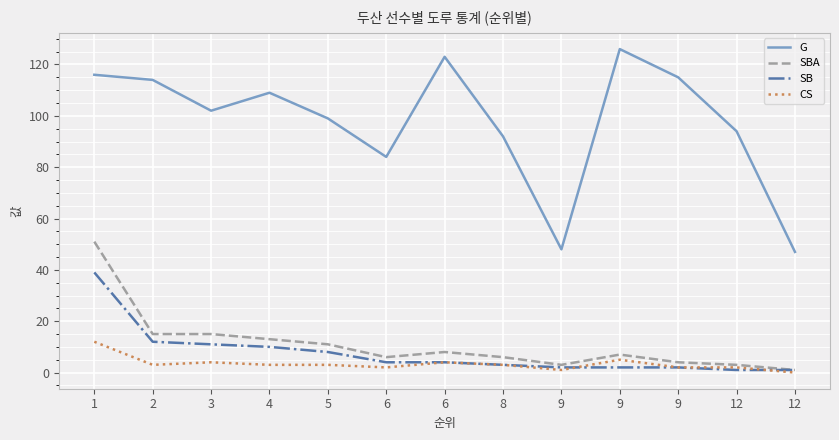

Reading left to right, transcribe all the data shown in this chart.

G: 1=116	2=114	3=102	4=109	5=99	6=84	6=123	8=92	9=48	9=126	9=115	12=94	12=47
SBA: 1=51	2=15	3=15	4=13	5=11	6=6	6=8	8=6	9=3	9=7	9=4	12=3	12=1
SB: 1=39	2=12	3=11	4=10	5=8	6=4	6=4	8=3	9=2	9=2	9=2	12=1	12=1
CS: 1=12	2=3	3=4	4=3	5=3	6=2	6=4	8=3	9=1	9=5	9=2	12=2	12=0